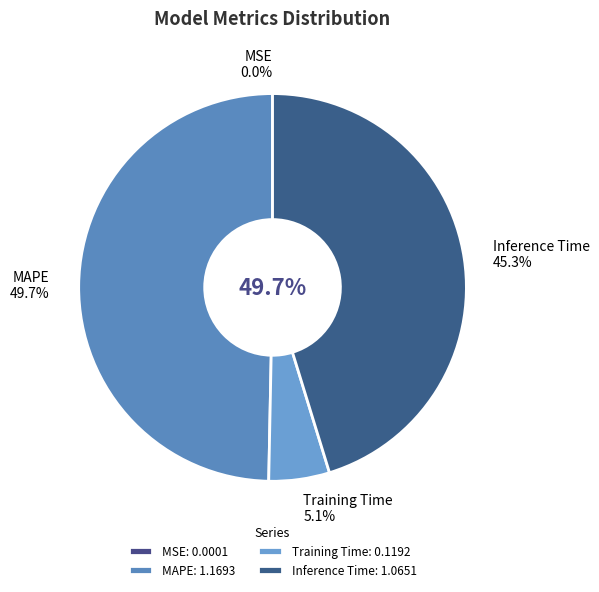

Combined, do Inference Time and MSE account for over 50%?

No